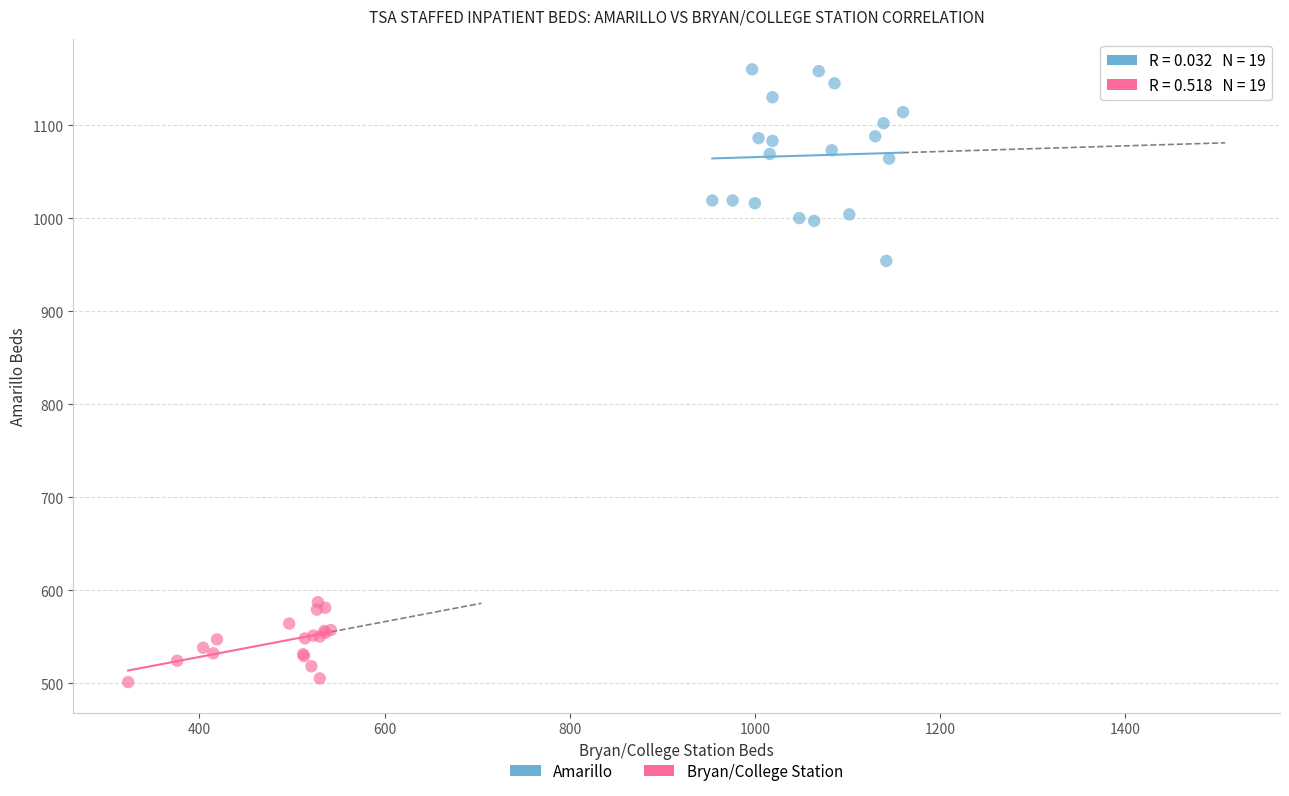

Which series reaches the minimum Y coordinate?

Bryan/College Station